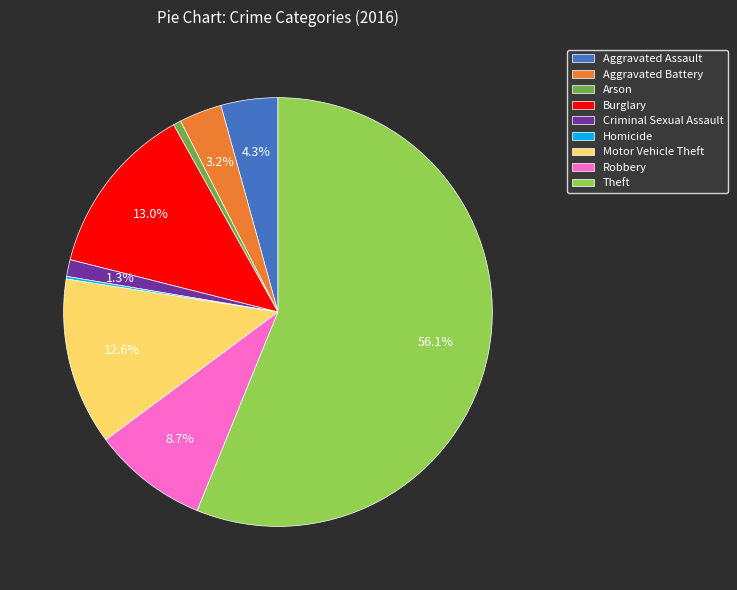

To the nearest percent, what portion does Aggravated Battery represent?

3%